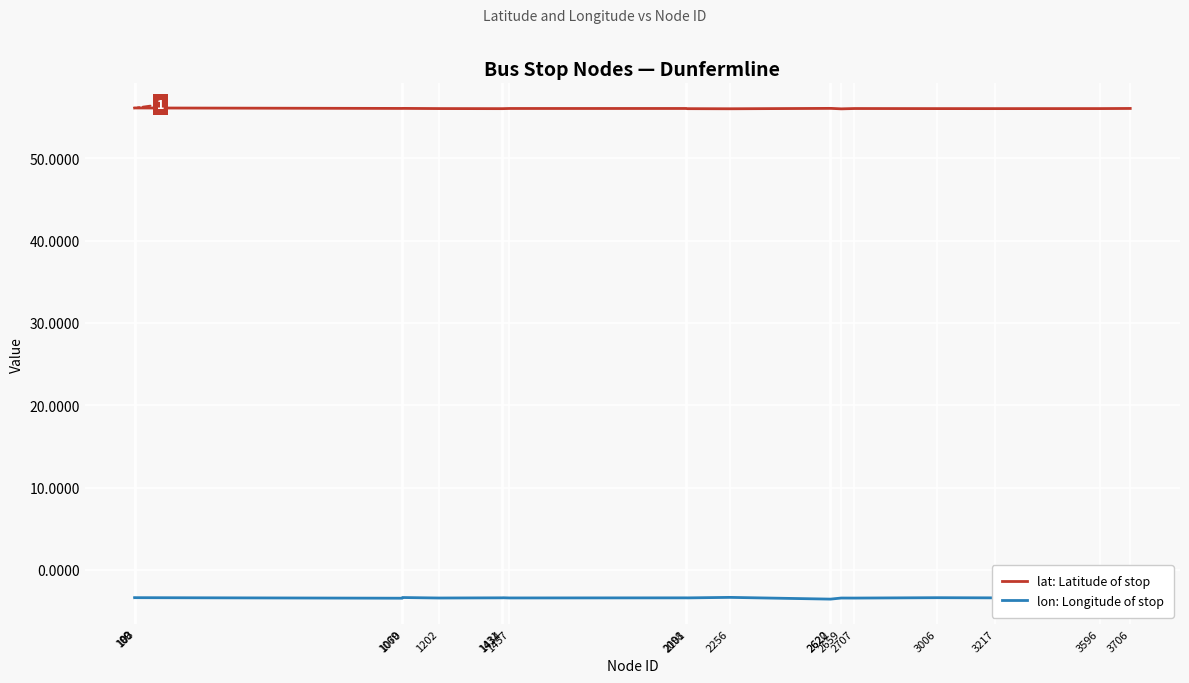

Reading left to right, list all the values displayed in this chart.

lat: Latitude of stop: 99=56.1	100=56.1	103=56.1	1069=56.1	1070=56.1	1202=56.1	1431=56.1	1434=56.1	1457=56.1	2098=56.1	2101=56.0	2256=56.0	2620=56.1	2622=56.1	2659=56.0	2707=56.1	3006=56.1	3217=56.1	3596=56.1	3706=56.1
lon: Longitude of stop: 99=-3.4	100=-3.4	103=-3.4	1069=-3.5	1070=-3.4	1202=-3.4	1431=-3.4	1434=-3.4	1457=-3.4	2098=-3.4	2101=-3.4	2256=-3.4	2620=-3.6	2622=-3.6	2659=-3.4	2707=-3.4	3006=-3.4	3217=-3.4	3596=-3.6	3706=-3.5